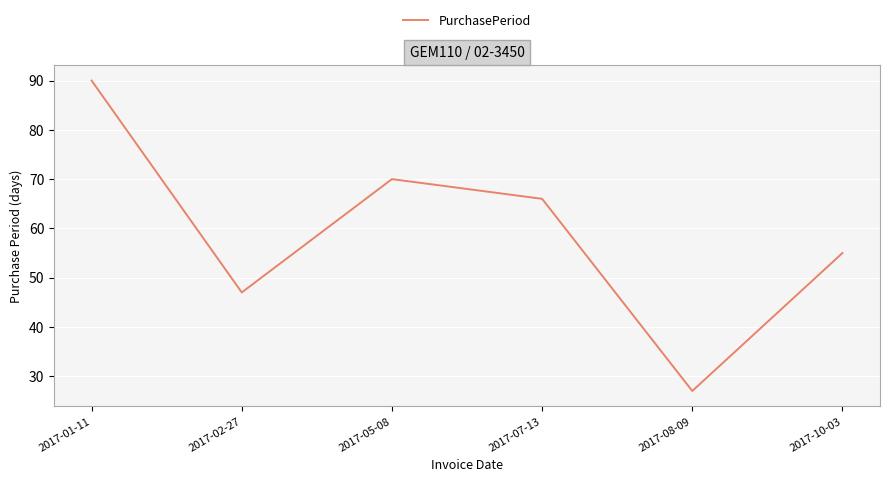

Is it true that the value at 2017-05-08 is 27?

False